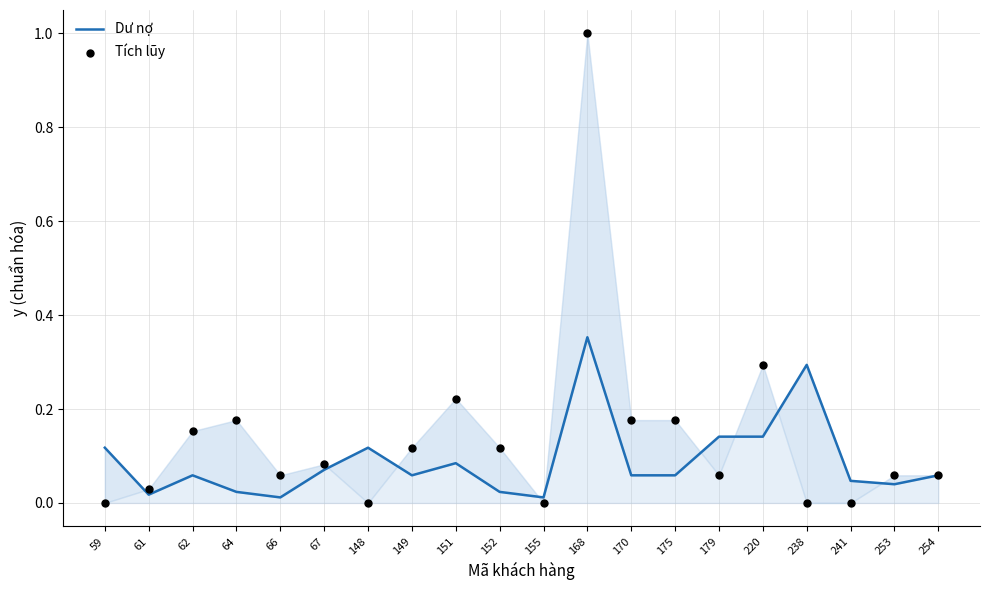

Which series reaches the minimum Y coordinate?

Tích lũy